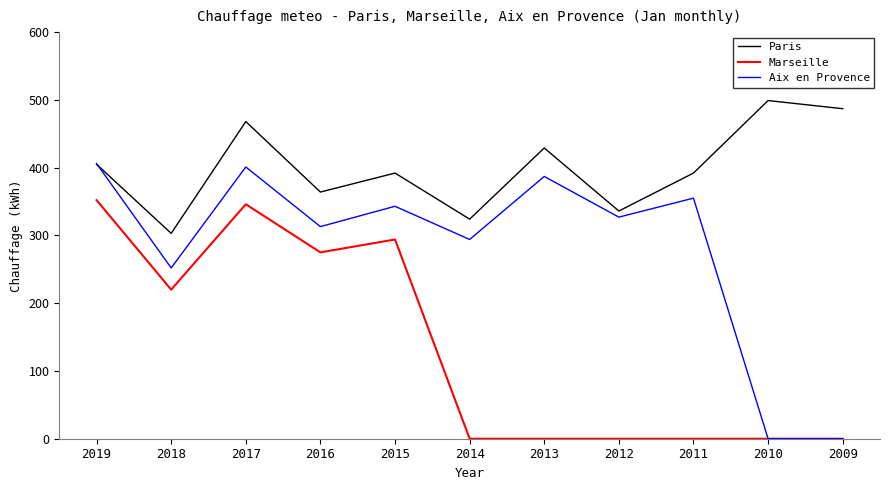

Is it true that Paris equals 309 at 2010?

False